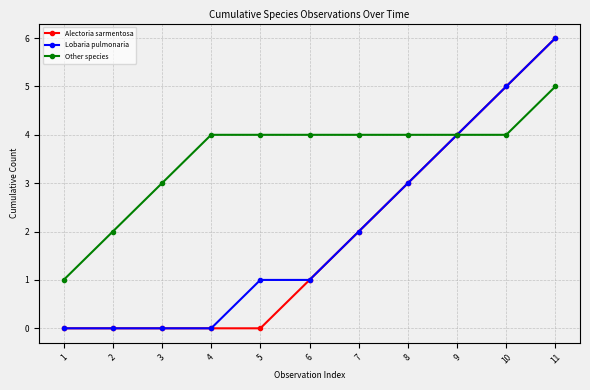

Reading right to left, list all the values displayed in this chart.

Alectoria sarmentosa: 6	5	4	3	2	1	0	0	0	0	0
Lobaria pulmonaria: 6	5	4	3	2	1	1	0	0	0	0
Other species: 5	4	4	4	4	4	4	4	3	2	1